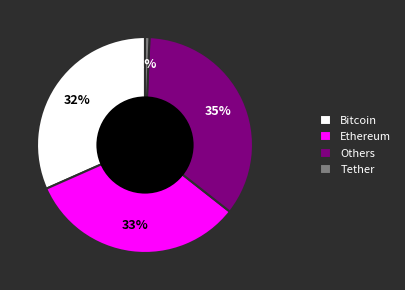

Between Bitcoin and Others, which is larger?

Others